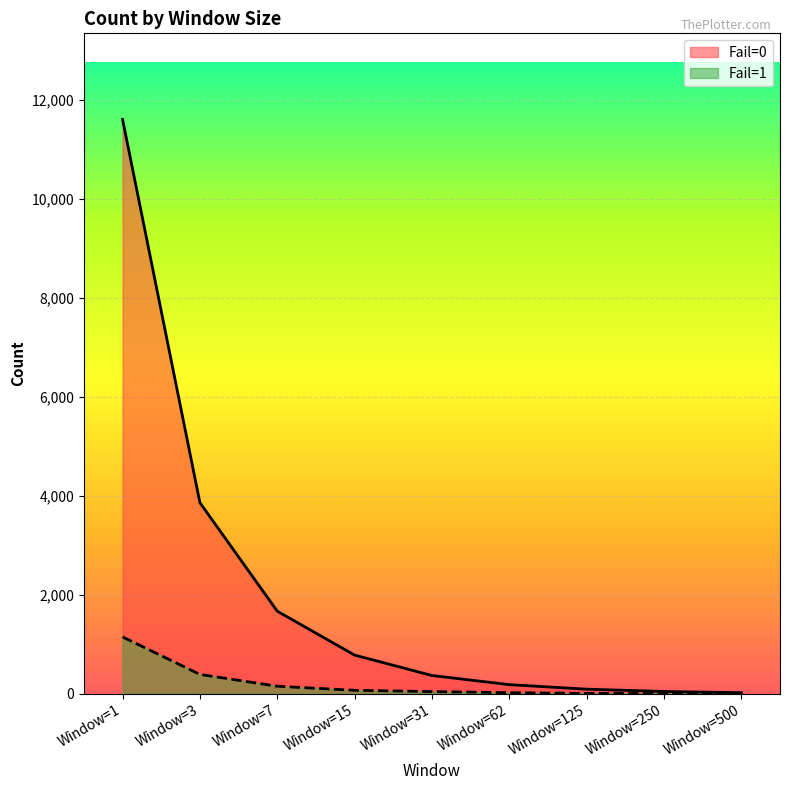

What is the minimum value shown in the chart?

3